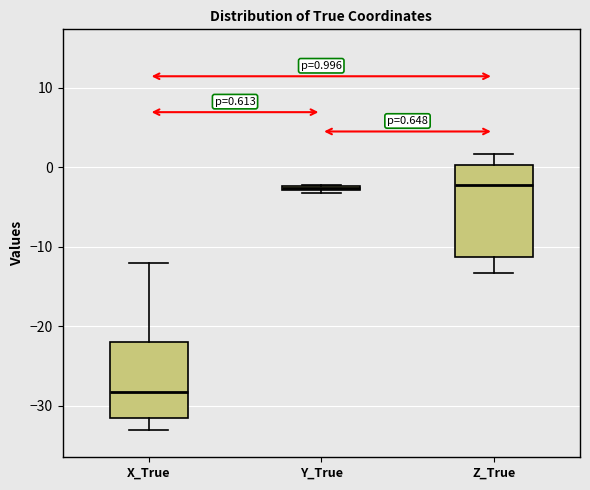

Comparing the boxes themselves (not the whiskers), which one is the tallest?

Z_True